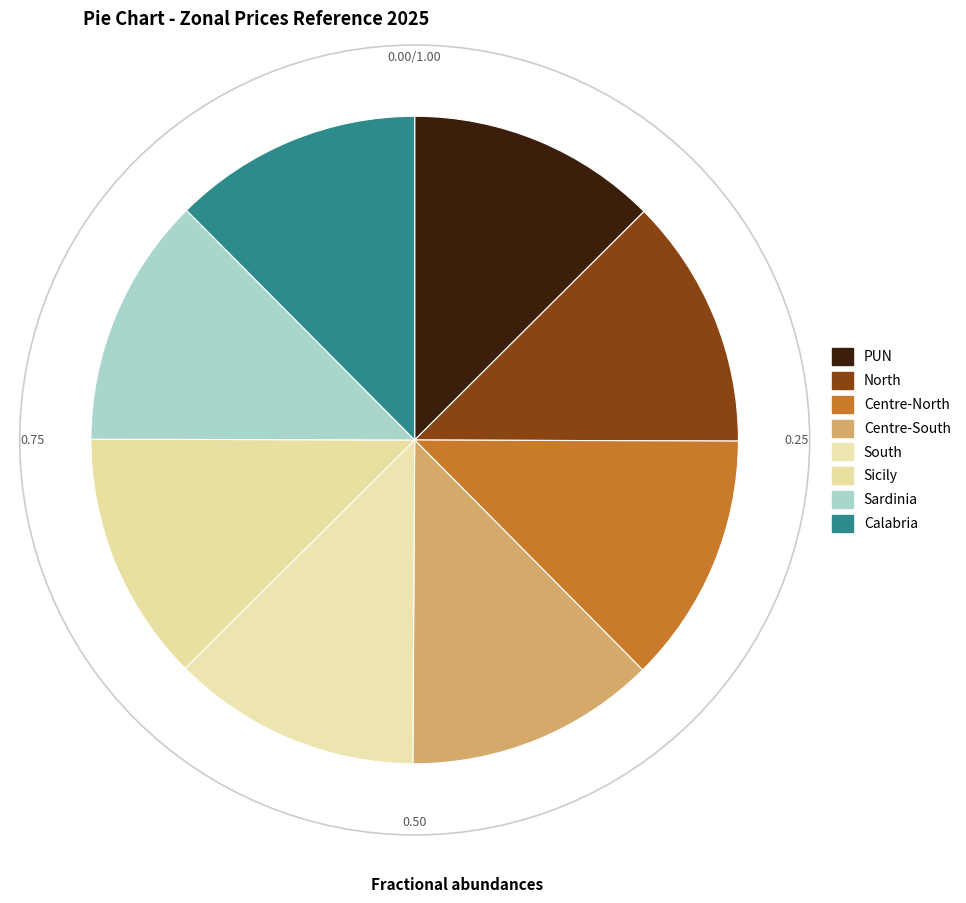

Count the number of slices in the pie.

8